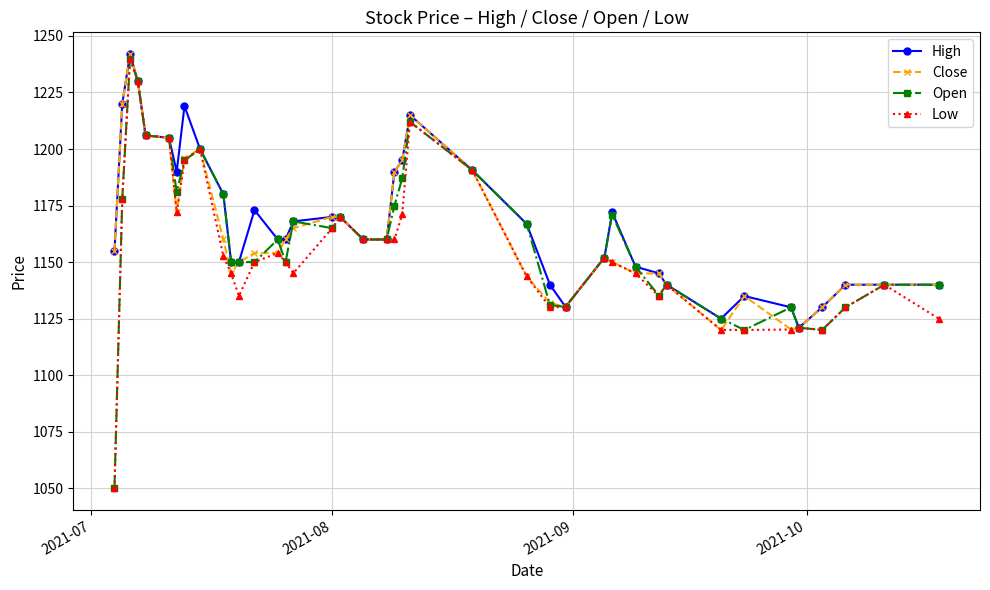

True or false: High has more than 0 interior local peaks.

True